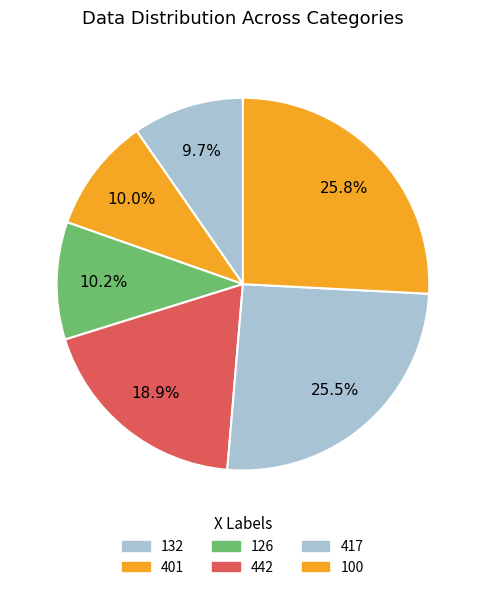

The 126 slice represents 3% of the pie. True or false?

False